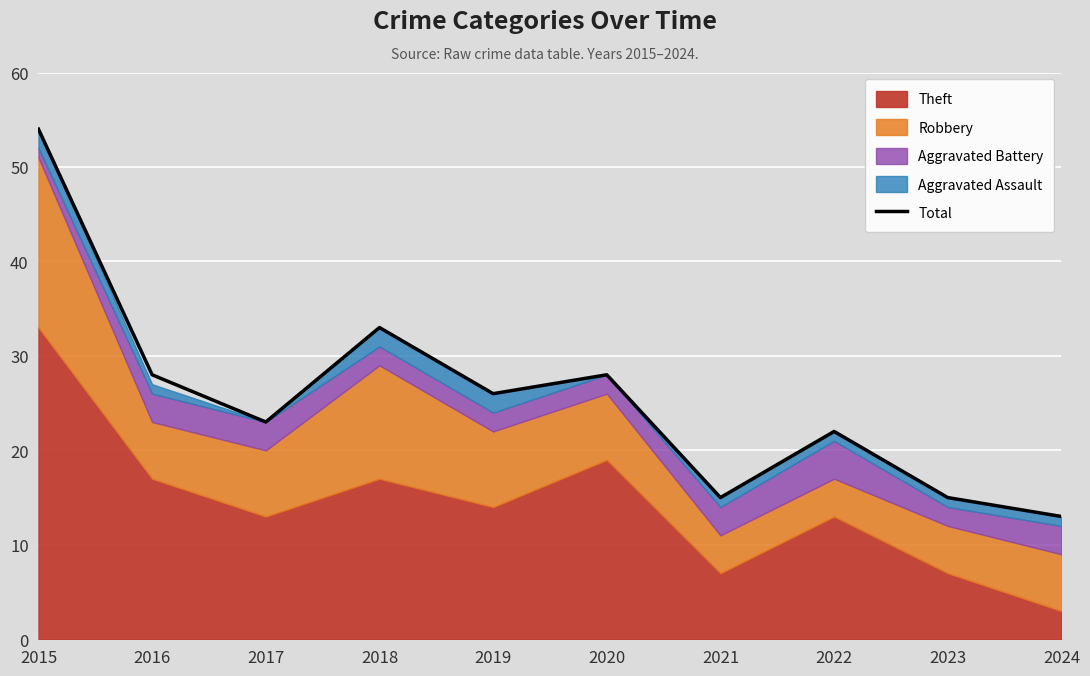

Which category has the highest value across all series?

2015